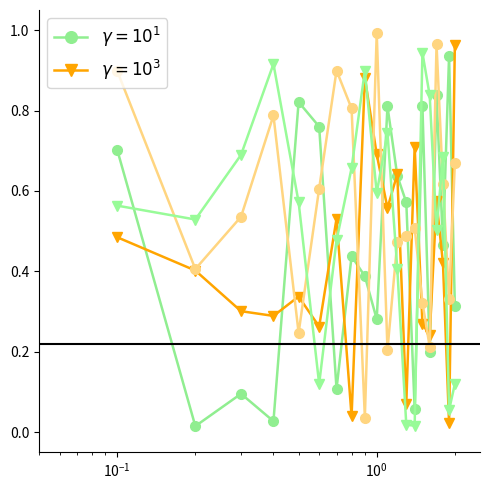

Is this an area chart (filled region under the line)?

No